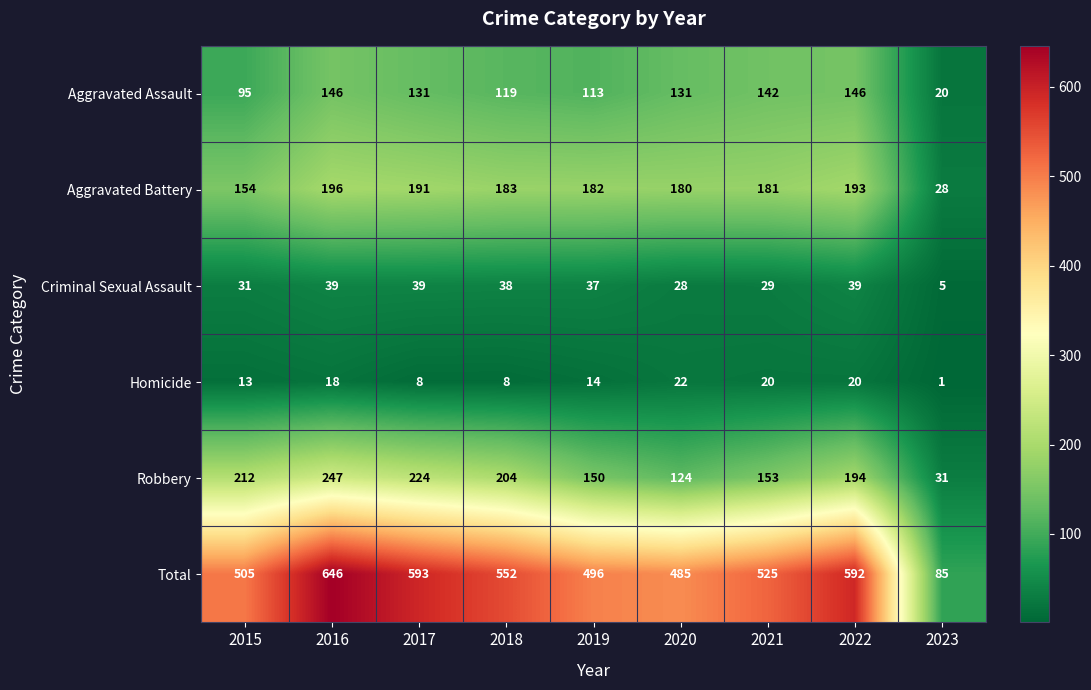

Which series has the widest spread of values?

Total